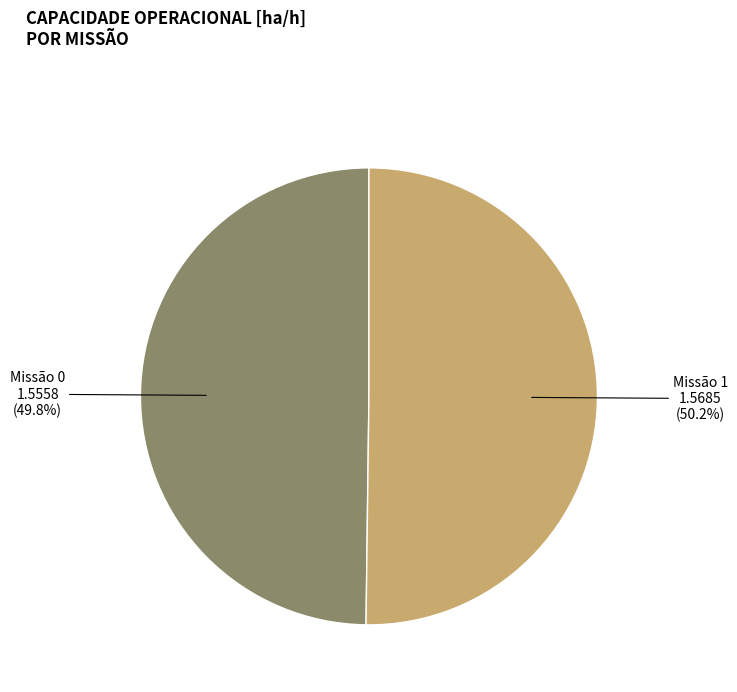

Count the number of slices in the pie.

2